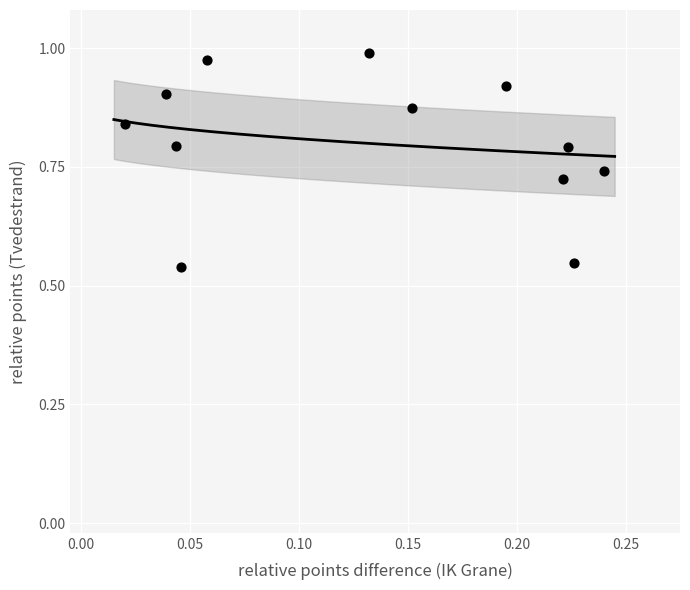

How many points are shown in the scatter plot?

12